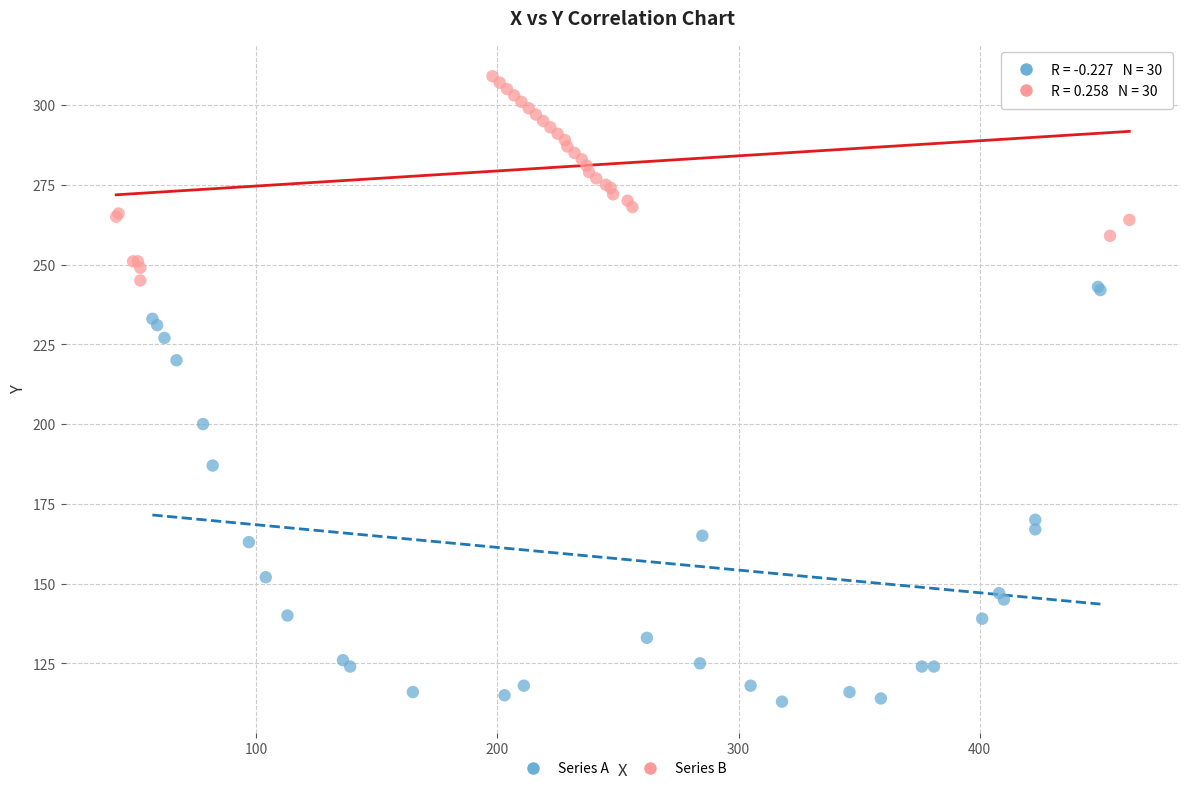

Which series has the largest Y range (max minus min)?

Series A